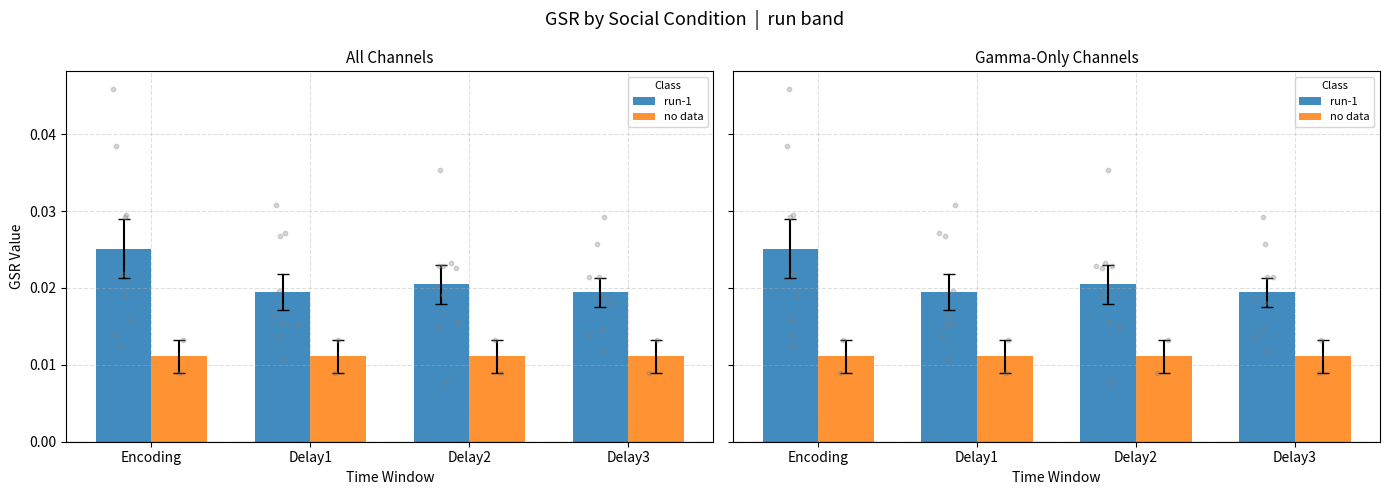

Which series reaches the minimum Y coordinate?

no data